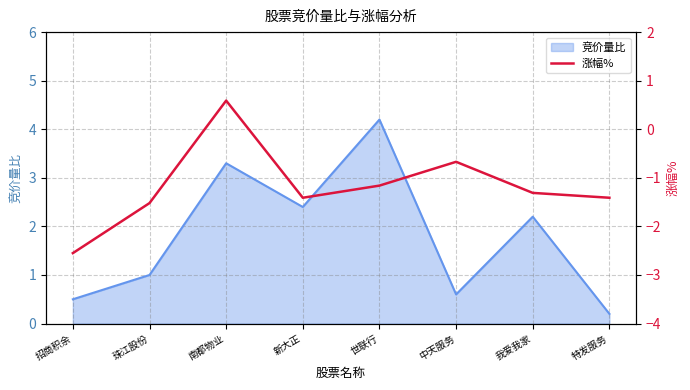

At which category does the data reach its first local peak?

南都物业